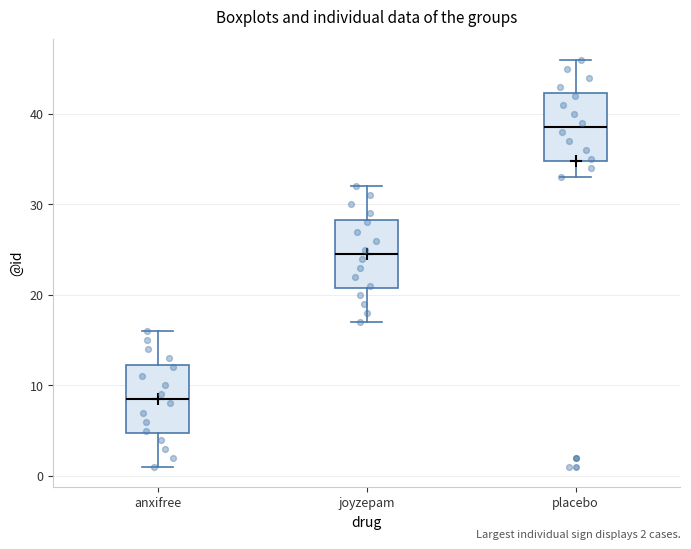

Reading left to right, read every box against the y-axis: the position of its median line, the range the box covers, and the ends of its whiskers. The values are not printed on the chart, so give them approximately, as read against the axis.

anxifree: median 9, box 5 to 12, whiskers 1 to 16
joyzepam: median 25, box 21 to 28, whiskers 17 to 32
placebo: median 39, box 35 to 42, whiskers 33 to 46